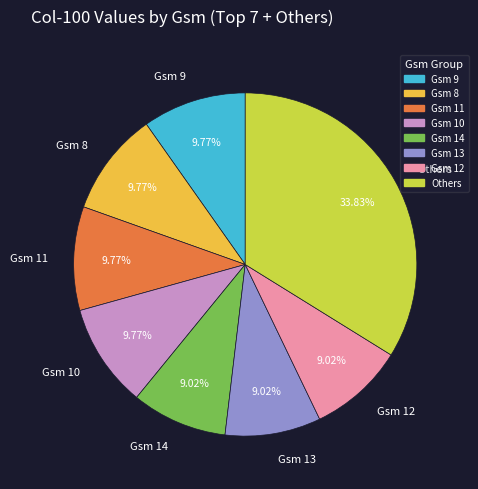

Do Gsm 9 and Gsm 10 together represent more than half of the pie?

No